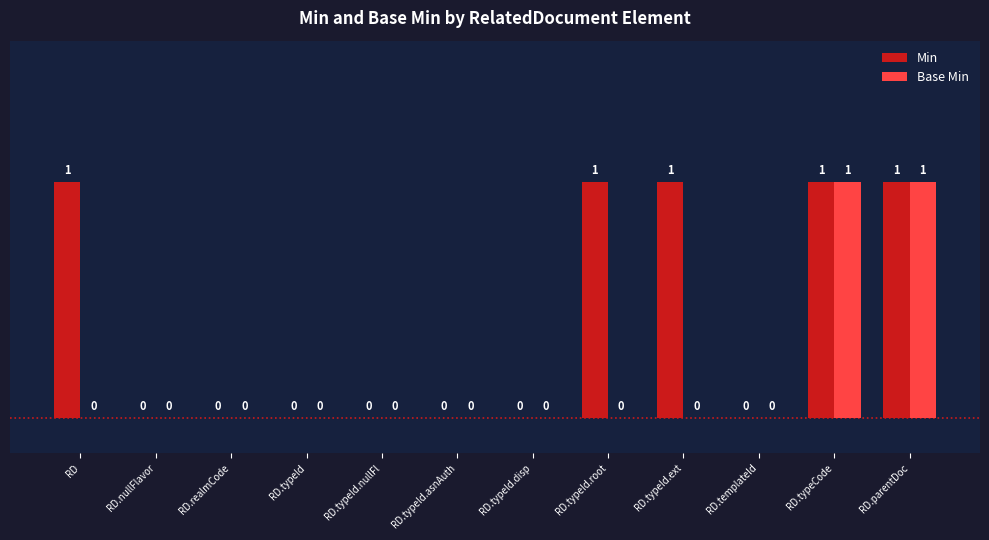

What is the sum of all Min values?

5